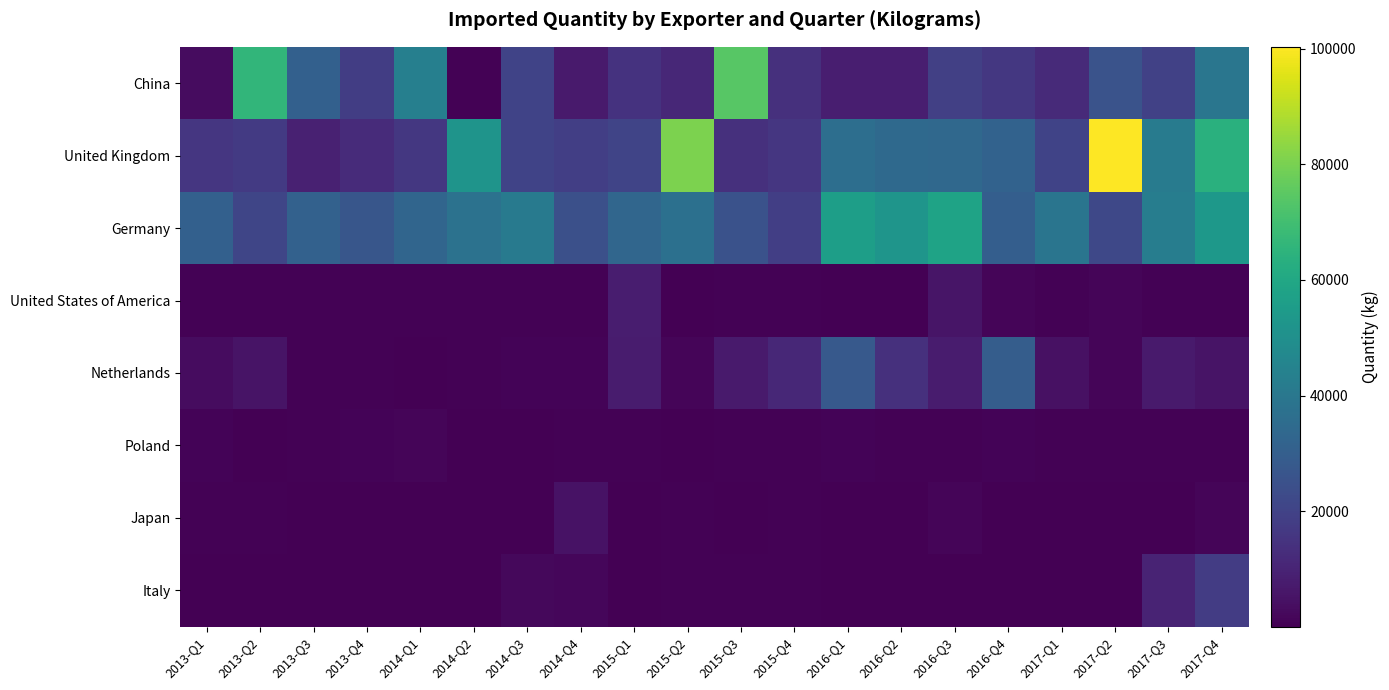

At which category is the sum across all series the highest?

2017-Q4